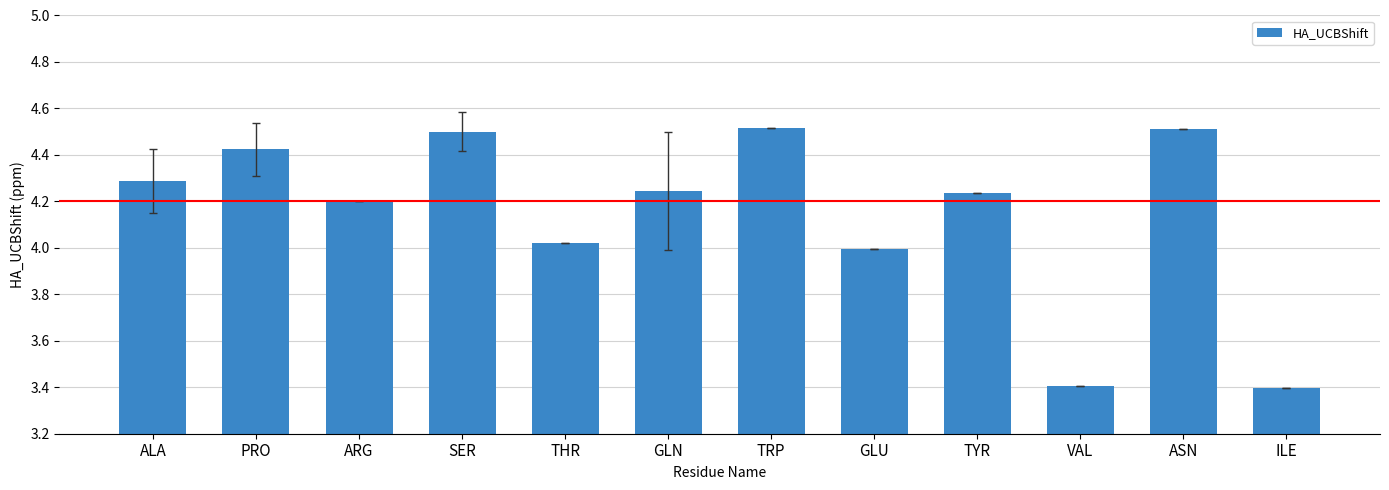

Are the bars horizontal?

No